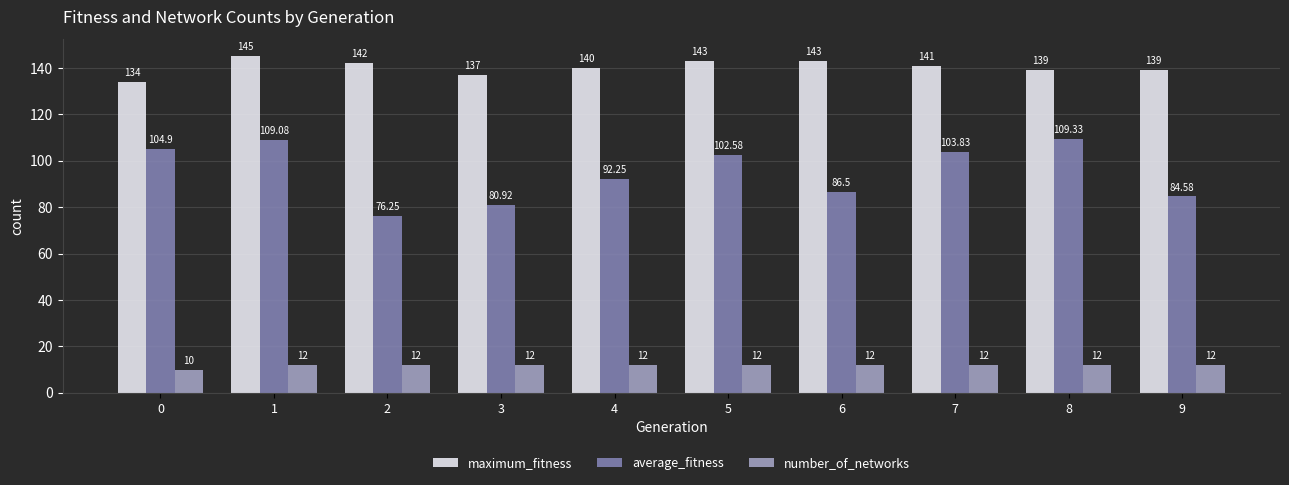

What is the sum of all maximum_fitness values?

1403.0